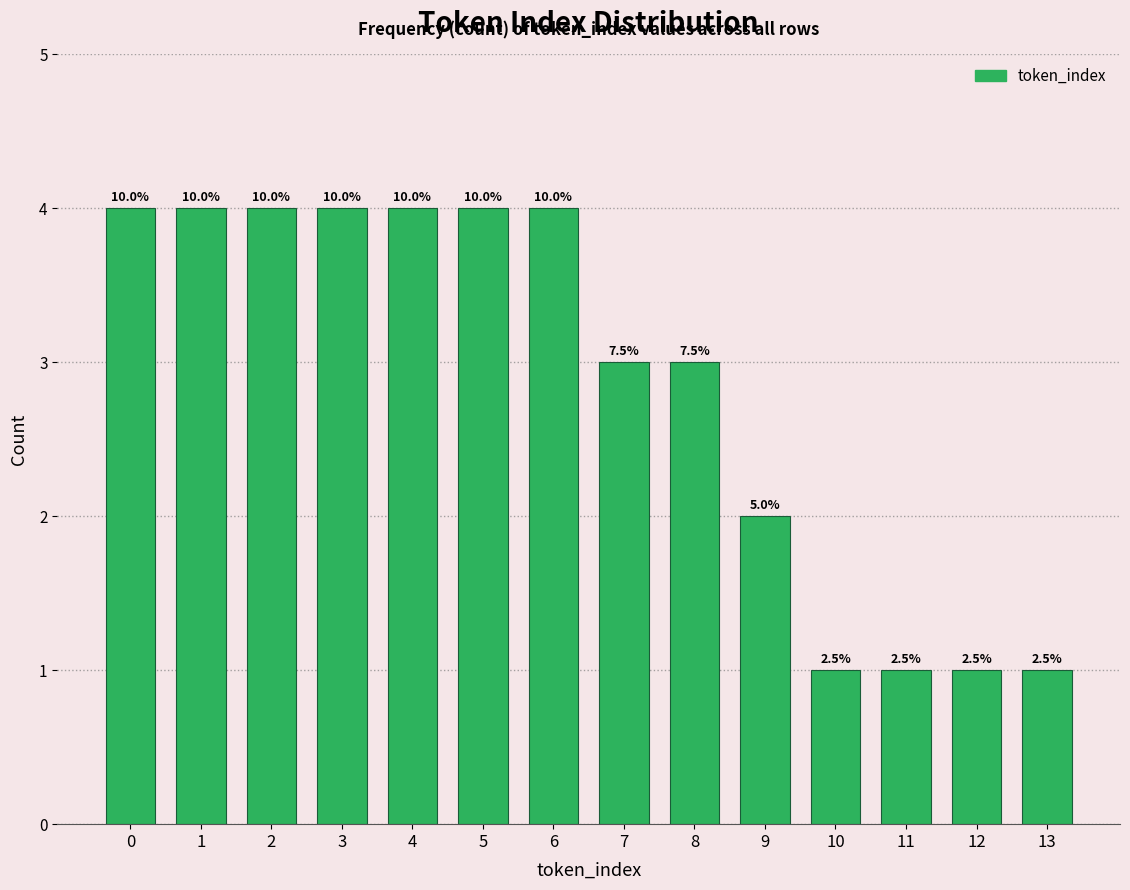

How many bars are there in total?

14